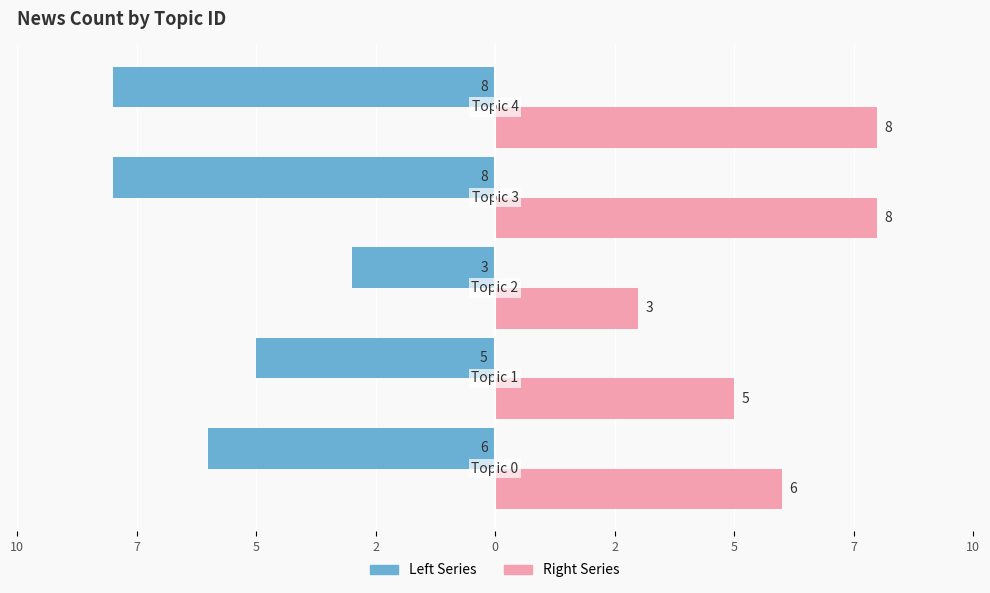

What are all the series names shown in the legend?

Left Series, Right Series